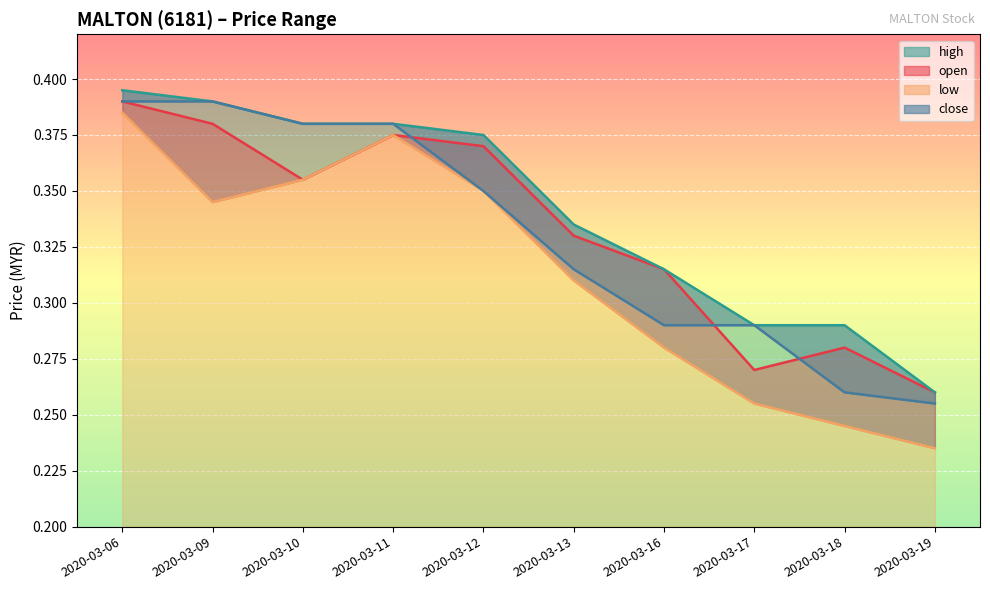

At which label is low closest to 0?

2020-03-19